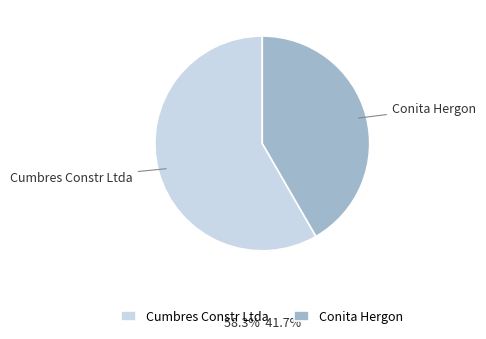

Rank the categories by value from highest to lowest.

Cumbres Constr Ltda, Conita Hergon